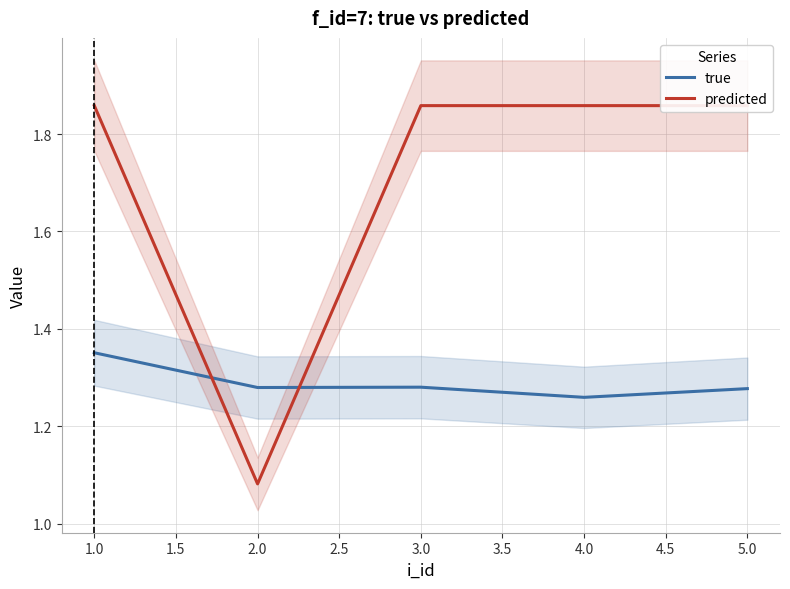

The value of true at 4.0 is 0.7. True or false?

False